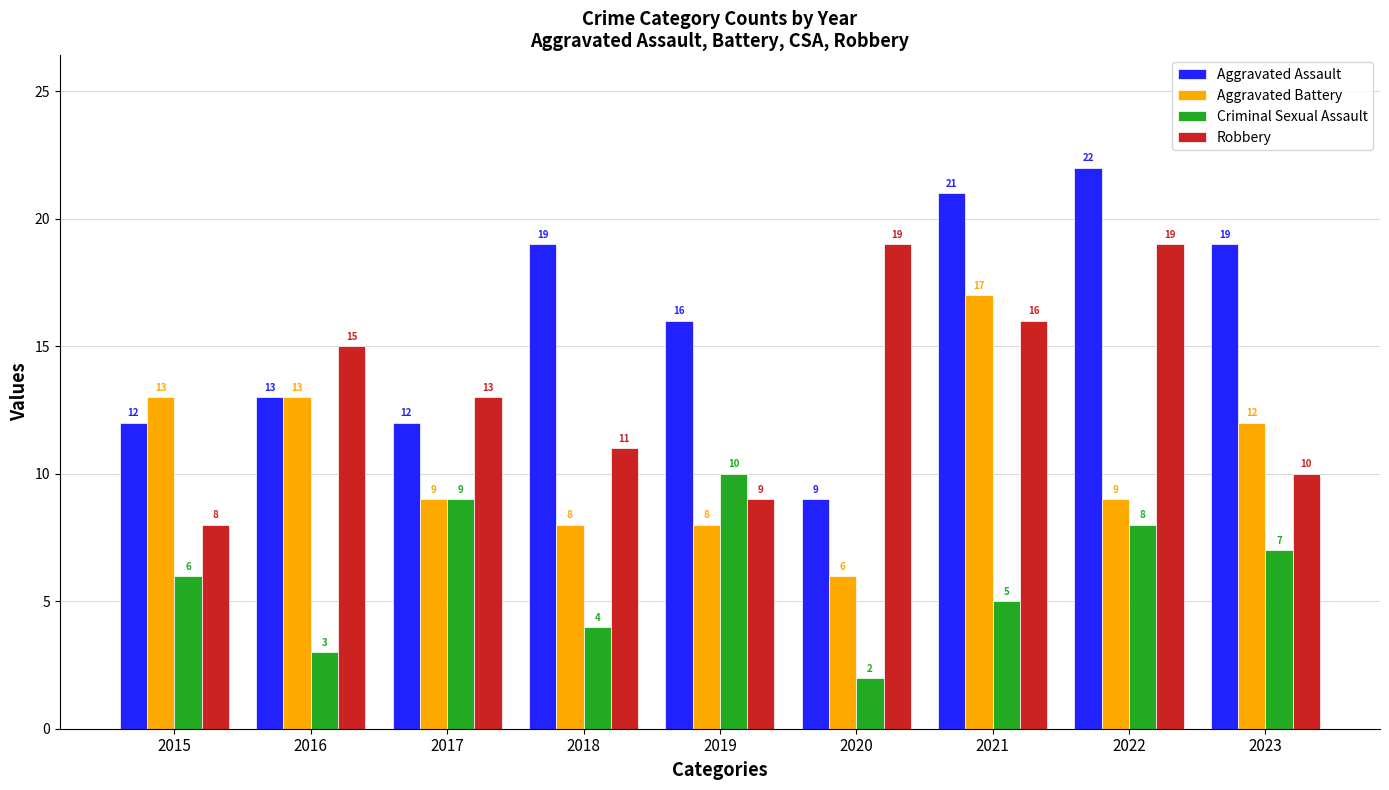

What is the maximum value shown in the chart?

22